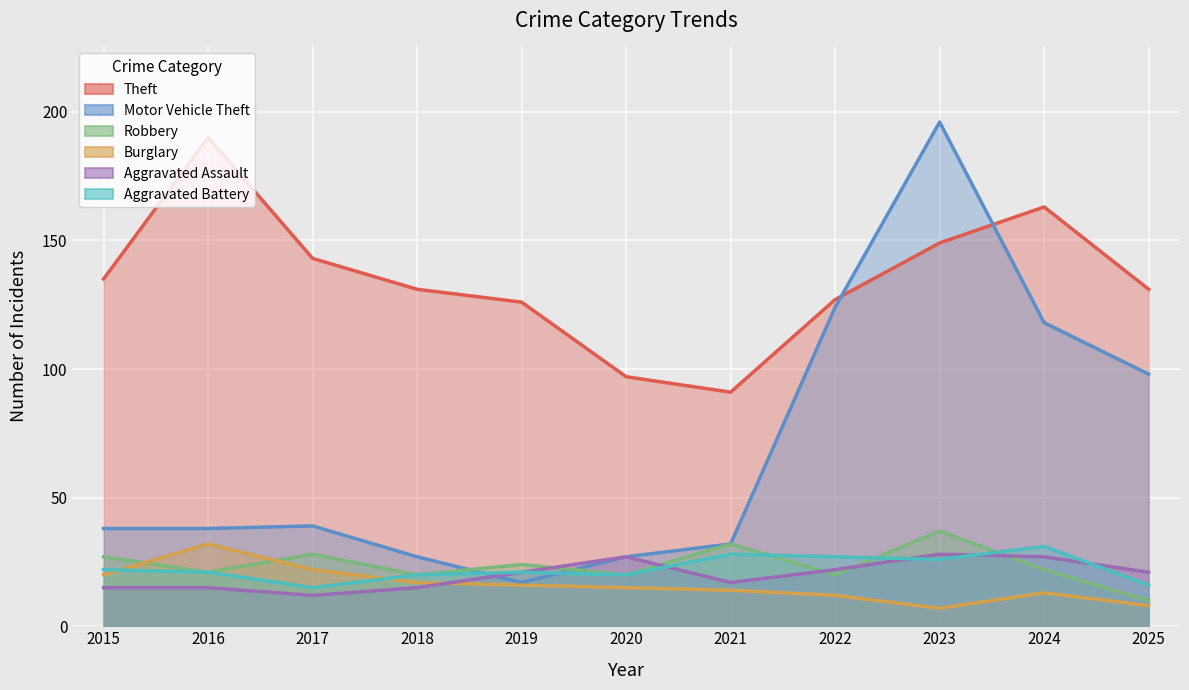

What is the average value of the Theft series?

135